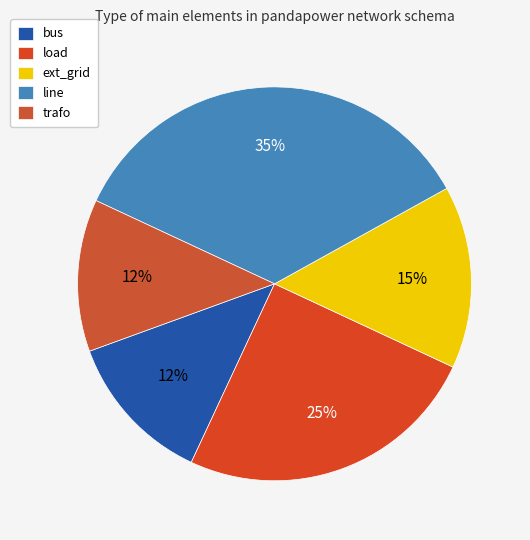

Approximately how many times larger is the value at ext_grid compared to load?

0.6